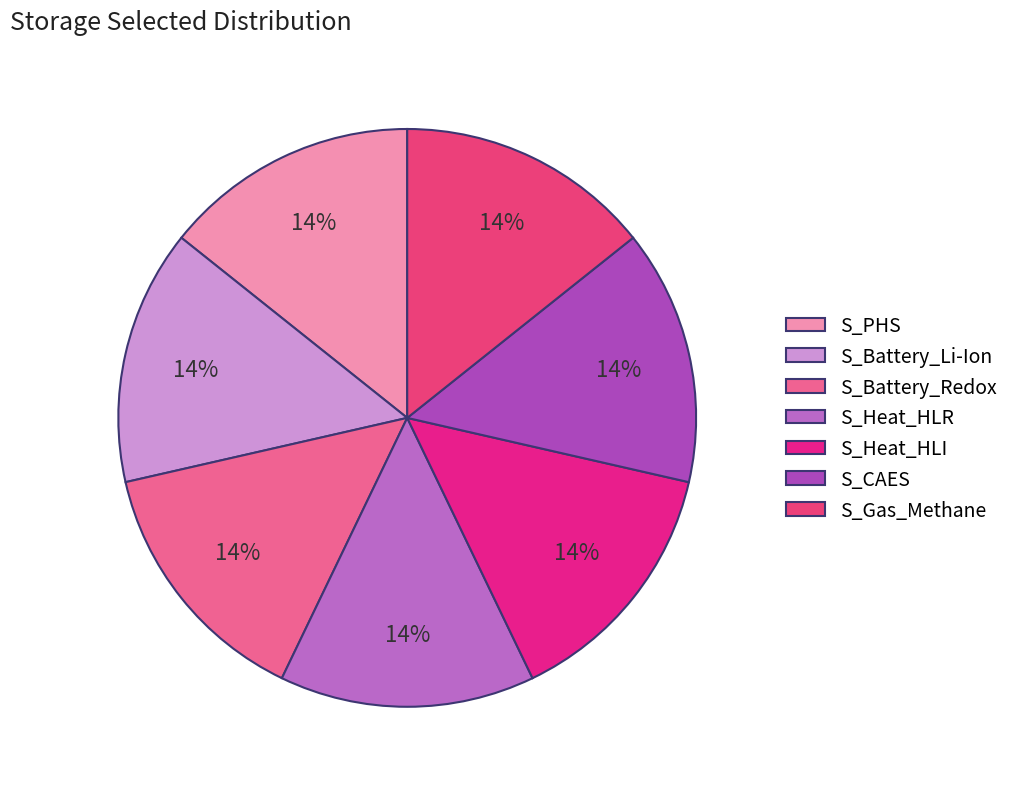

Which slice is the largest?

S_PHS